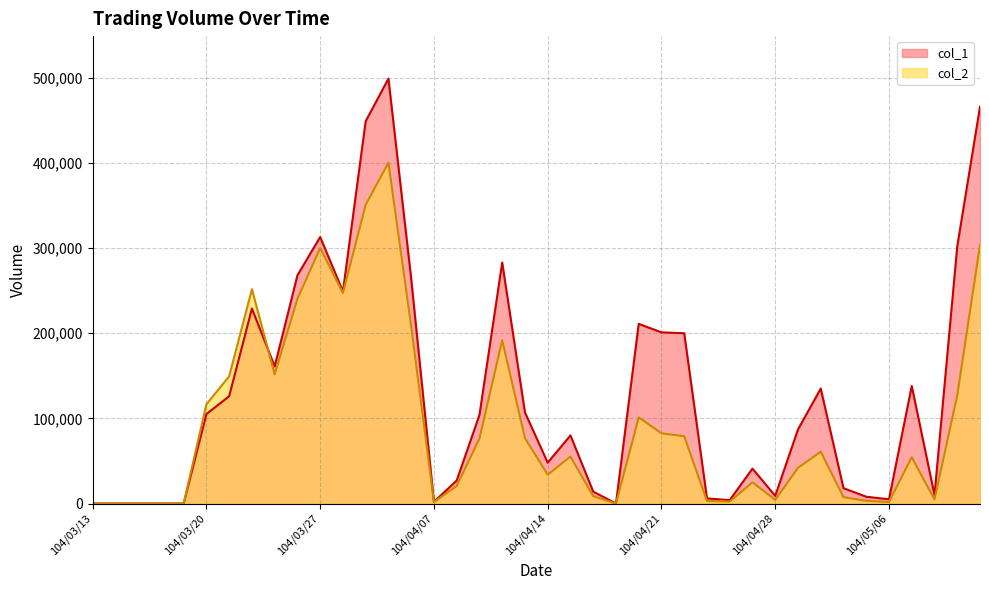

At which label does col_2 first exceed 55170?

104/03/20